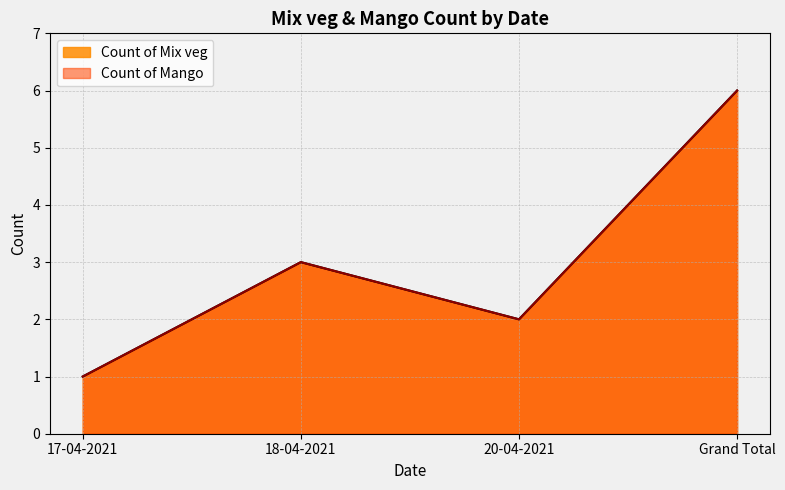

What is the sum of the Count of Mango values at 20-04-2021 and 18-04-2021?

5